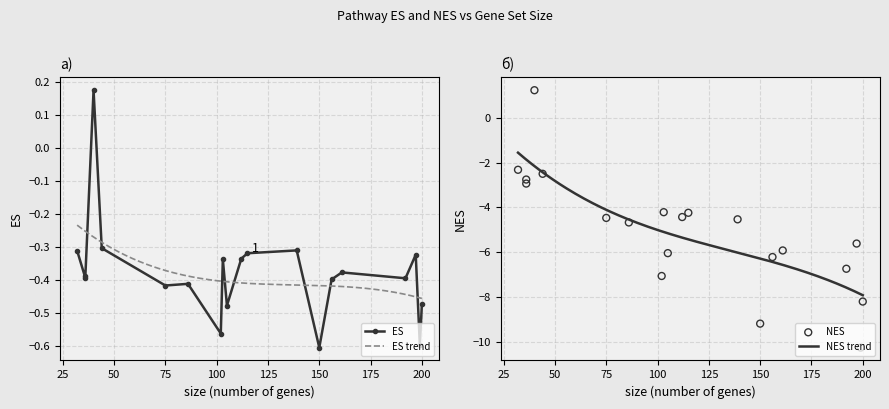

What is the total value across all series at 156?

-6.6